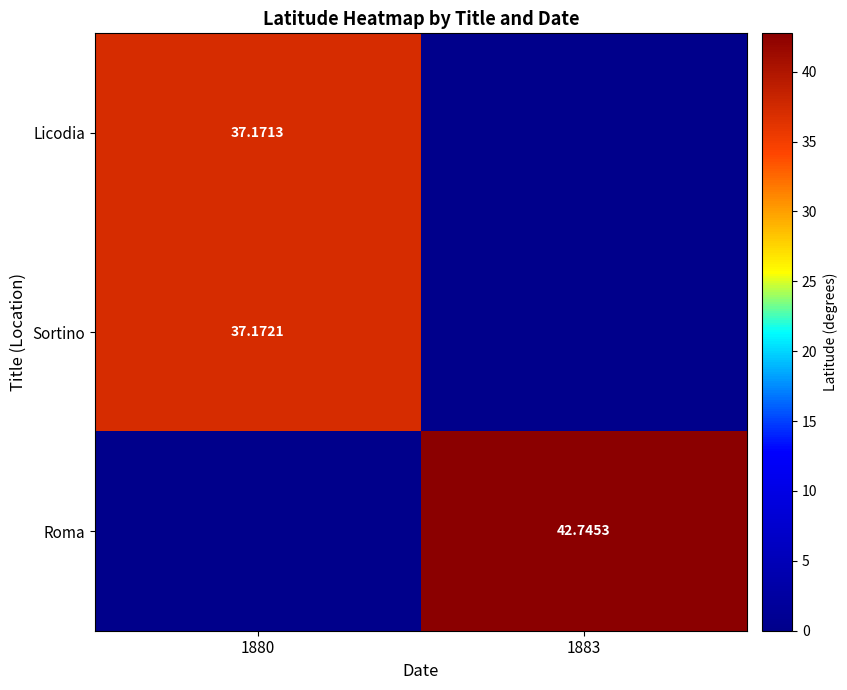

At 1880, list the series in order from smallest to largest.

Roma, Licodia, Sortino